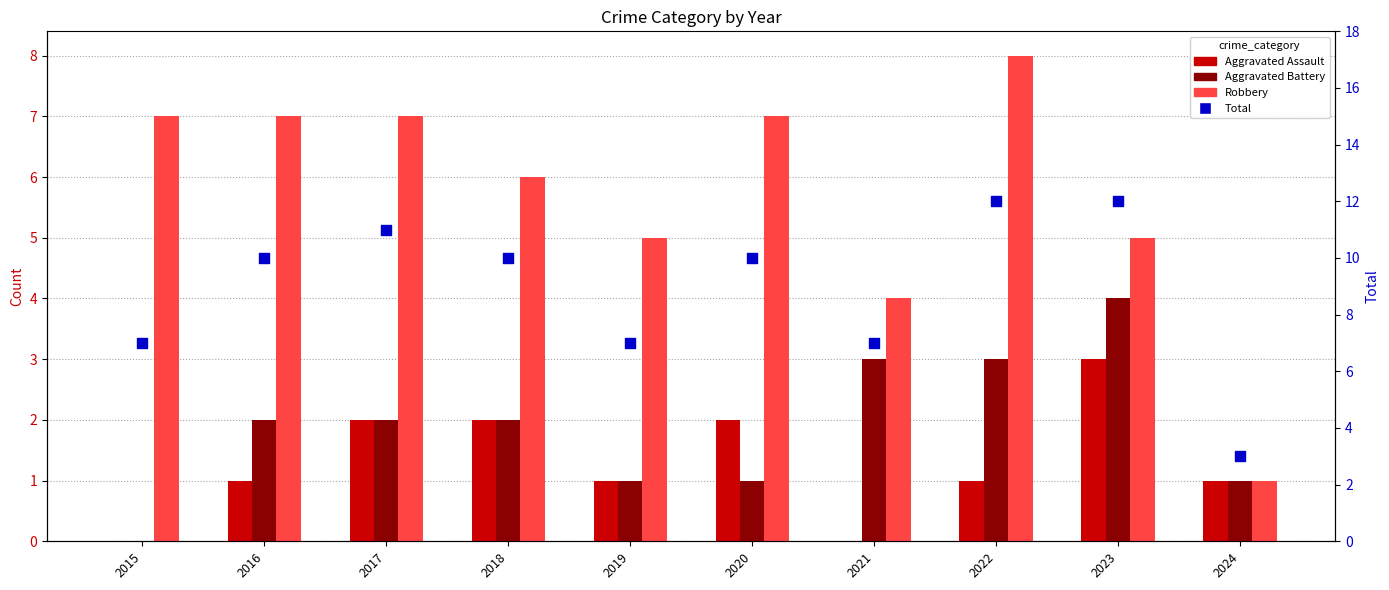

At which category is the sum across all series the highest?

2022